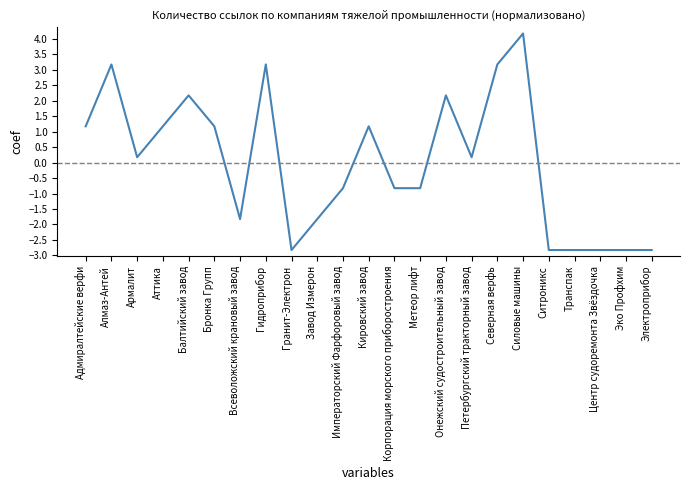

Reading left to right, list all the values displayed in this chart.

1.2	3.2	0.2	1.2	2.2	1.2	-1.8	3.2	-2.8	-1.8	-0.8	1.2	-0.8	-0.8	2.2	0.2	3.2	4.2	-2.8	-2.8	-2.8	-2.8	-2.8